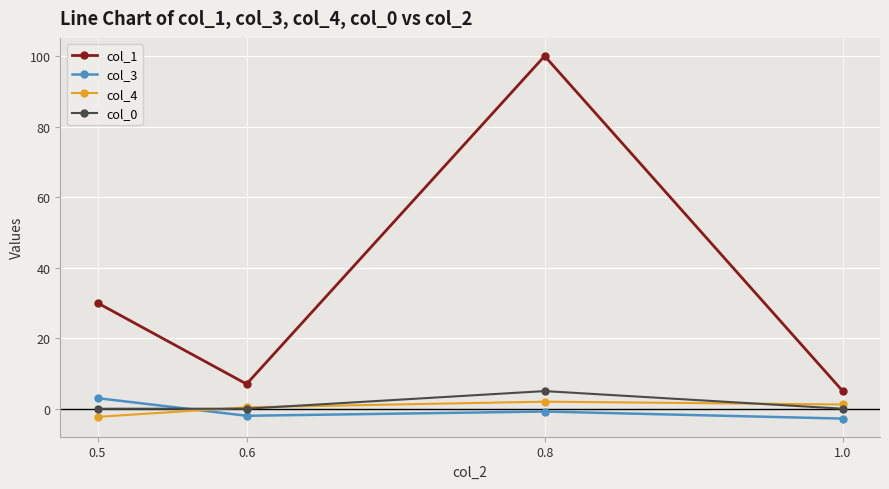

What is the label of the 1st point from the right?

1.0